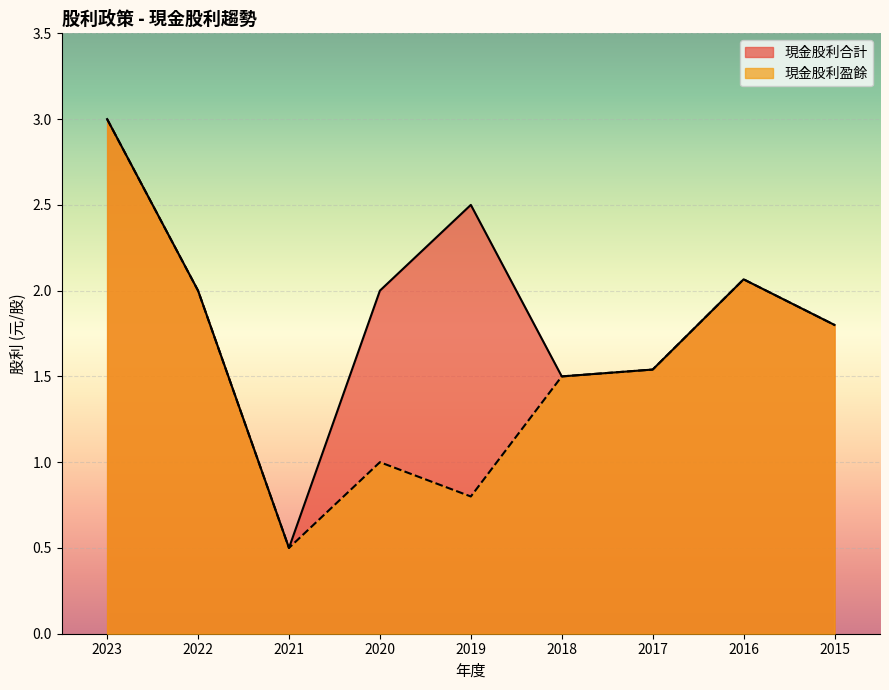

What is the value of the 現金股利盈餘 point at the 5th from the left?

0.8